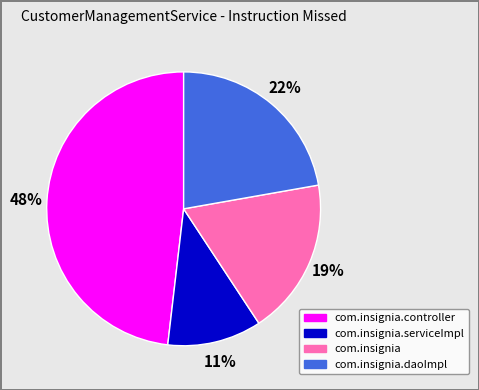

To the nearest percent, what is the difference between the largest and smallest slice percentages?

37%